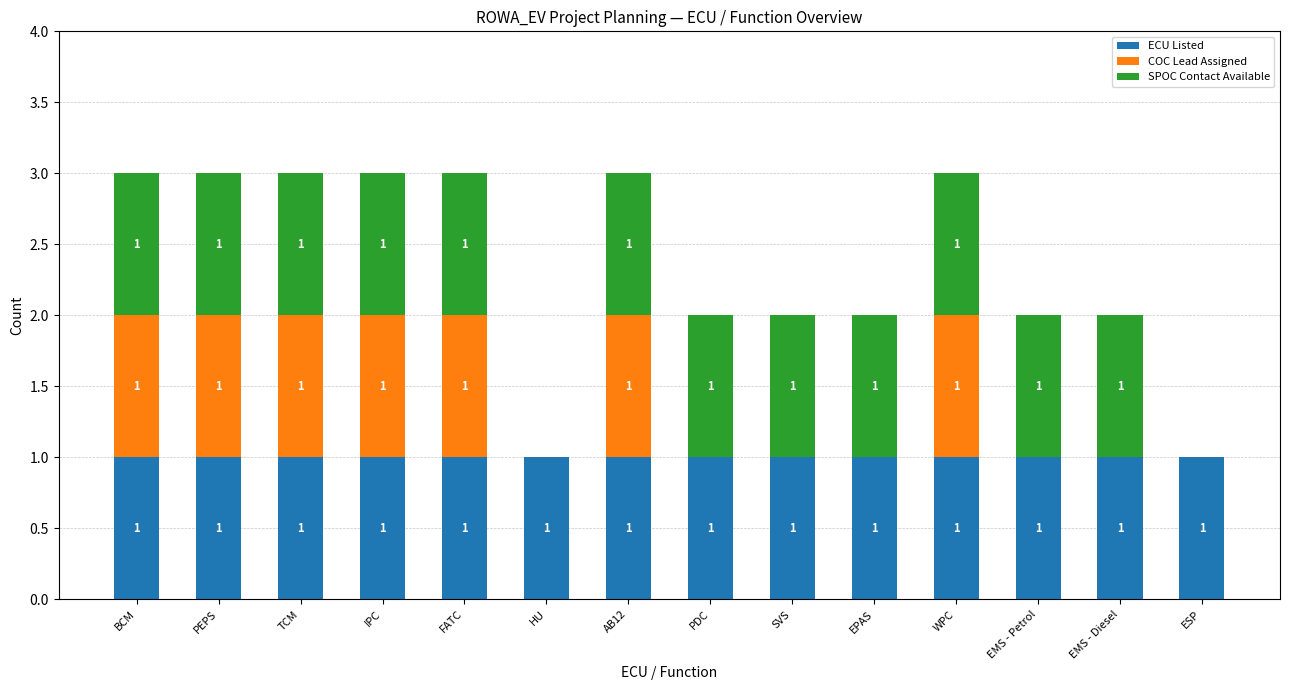

The ECU Listed series shows 2 at IPC. True or false?

False